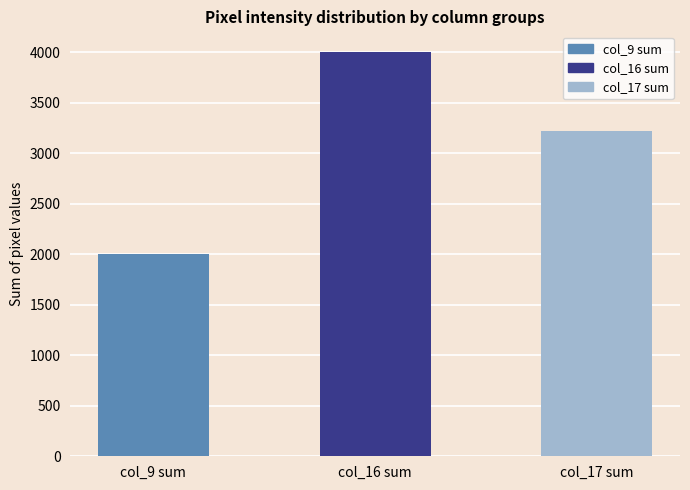

Rank the categories by value from lowest to highest.

col_9 sum, col_17 sum, col_16 sum